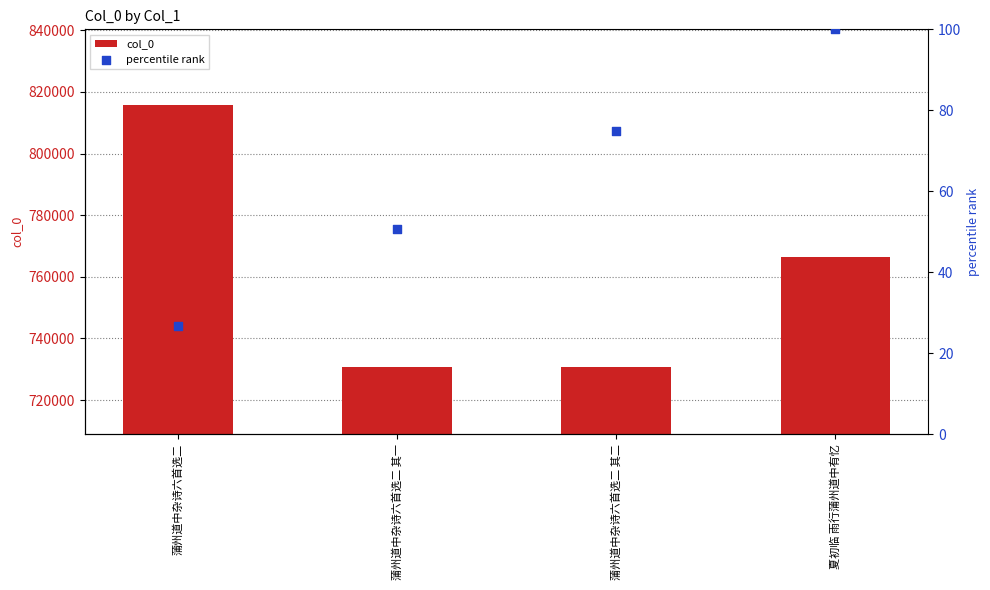

At how many categories does at least one series exceed 584716?

4